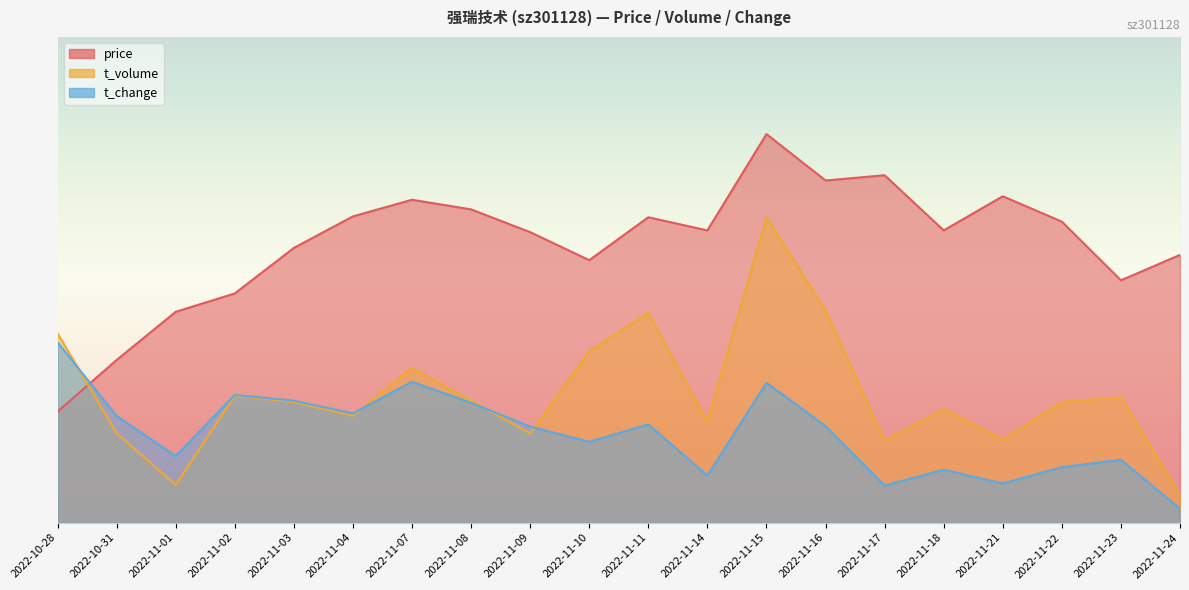

At which category is the sum across all series the highest?

2022-11-15